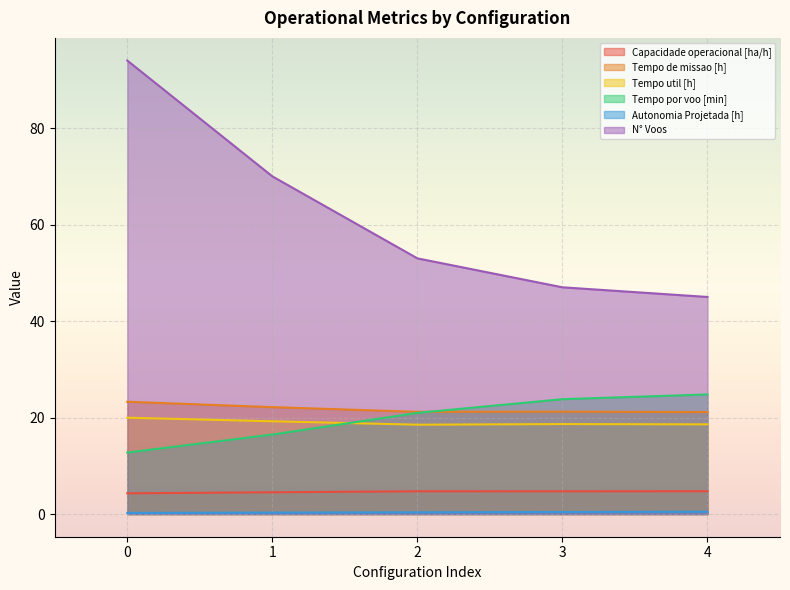

Where is the first local maximum for Tempo util [h]?

3